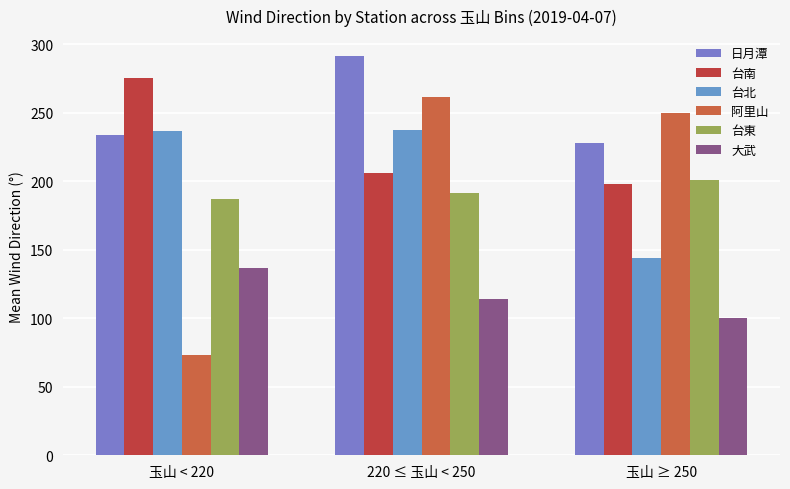

What is the highest value of the 阿里山 series?

261.4